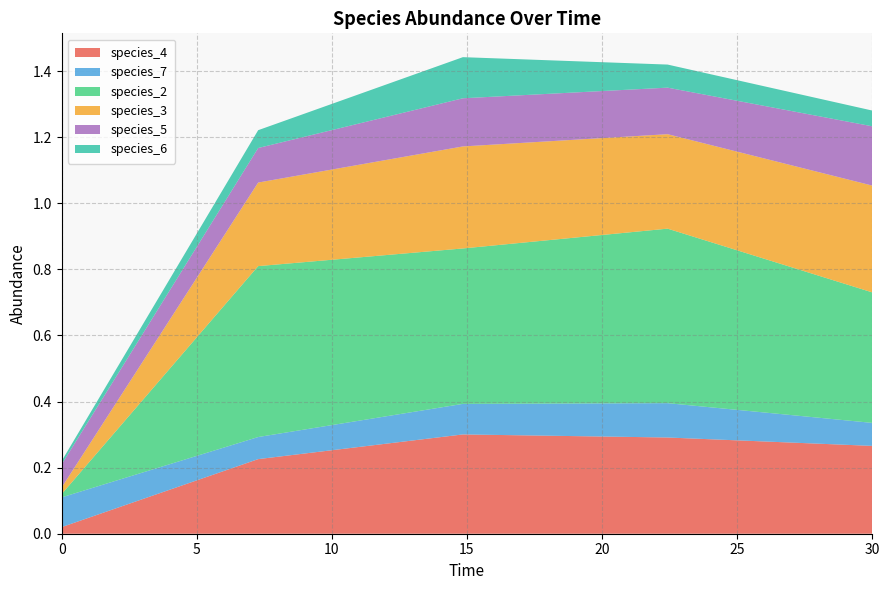

Reading right to left, what are all the values shown in this chart?

species_4: 30.0=0.3	22.424242424242426=0.3	14.84848484848485=0.3	7.272727272727273=0.2	0.0=0.0
species_7: 30.0=0.1	22.424242424242426=0.1	14.84848484848485=0.1	7.272727272727273=0.1	0.0=0.1
species_2: 30.0=0.4	22.424242424242426=0.5	14.84848484848485=0.5	7.272727272727273=0.5	0.0=0.0
species_3: 30.0=0.3	22.424242424242426=0.3	14.84848484848485=0.3	7.272727272727273=0.3	0.0=0.0
species_5: 30.0=0.2	22.424242424242426=0.1	14.84848484848485=0.1	7.272727272727273=0.1	0.0=0.1
species_6: 30.0=0.0	22.424242424242426=0.1	14.84848484848485=0.1	7.272727272727273=0.1	0.0=0.0